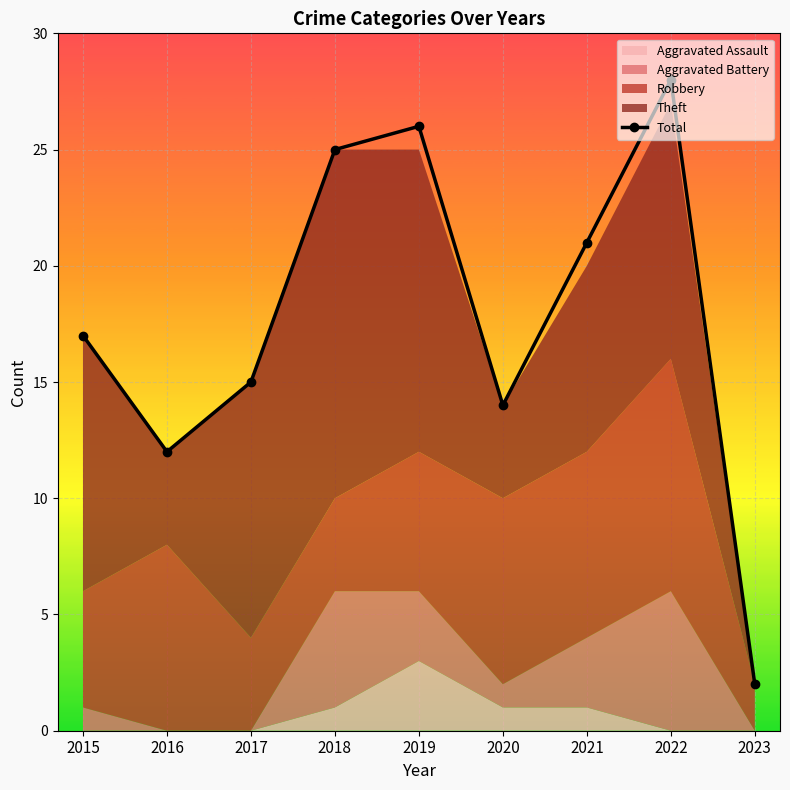

How many lines are shown in the chart?

1